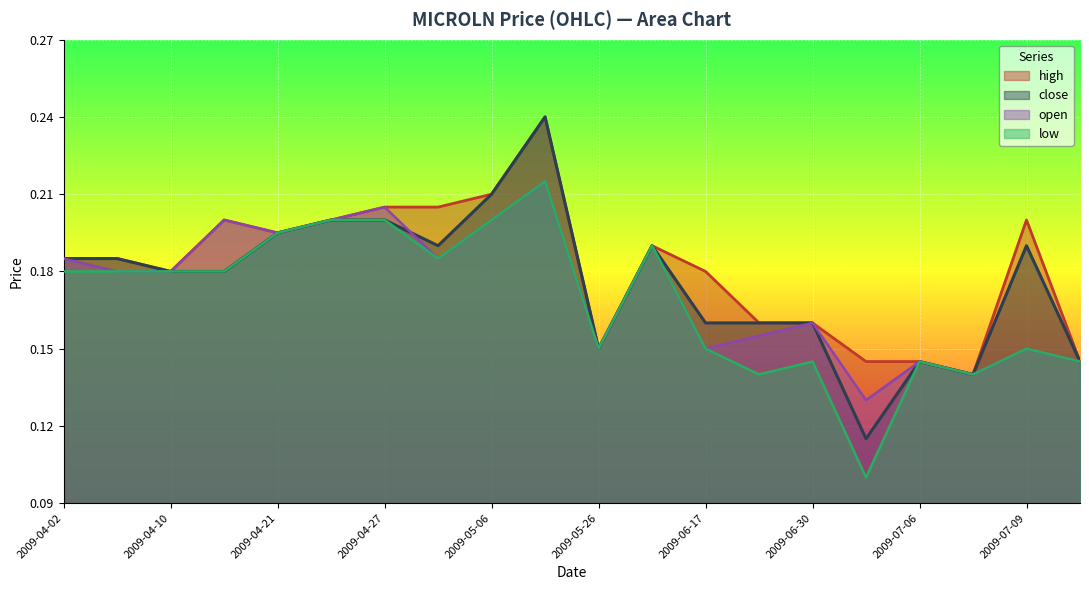

How many low values are between 0 and 1?

20